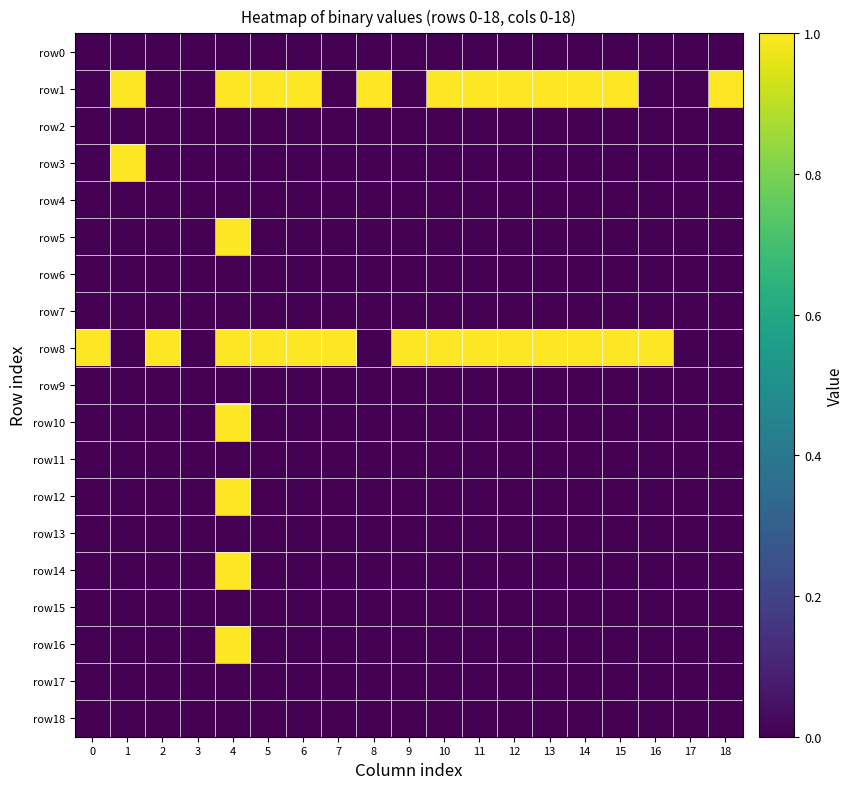

At which category does the chart reach its peak across all series?

1